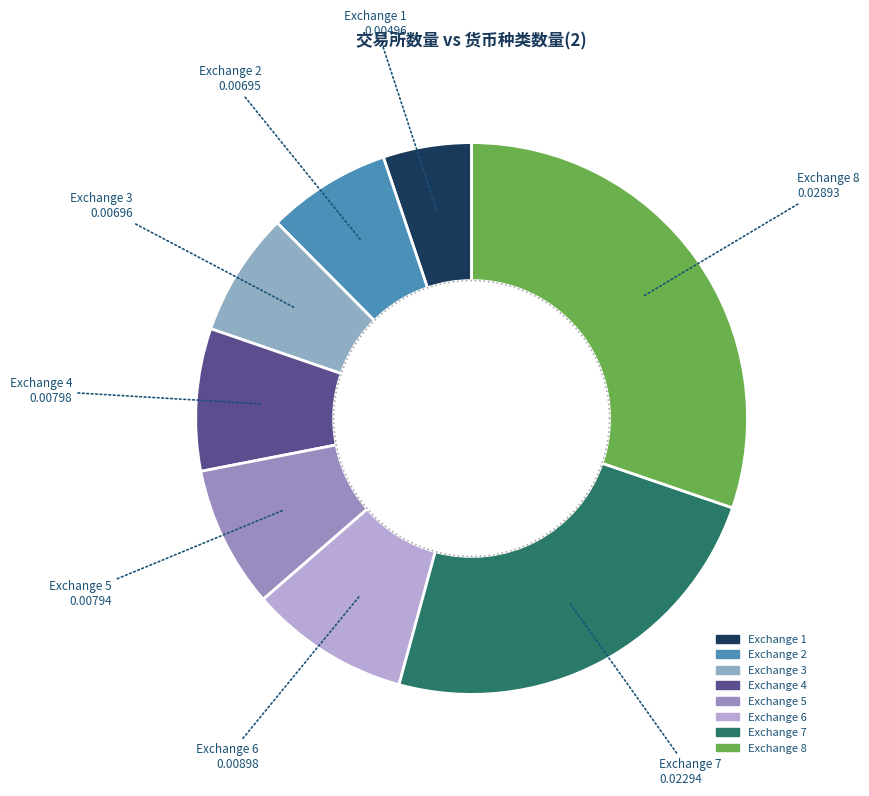

How many slices are in this pie chart?

8